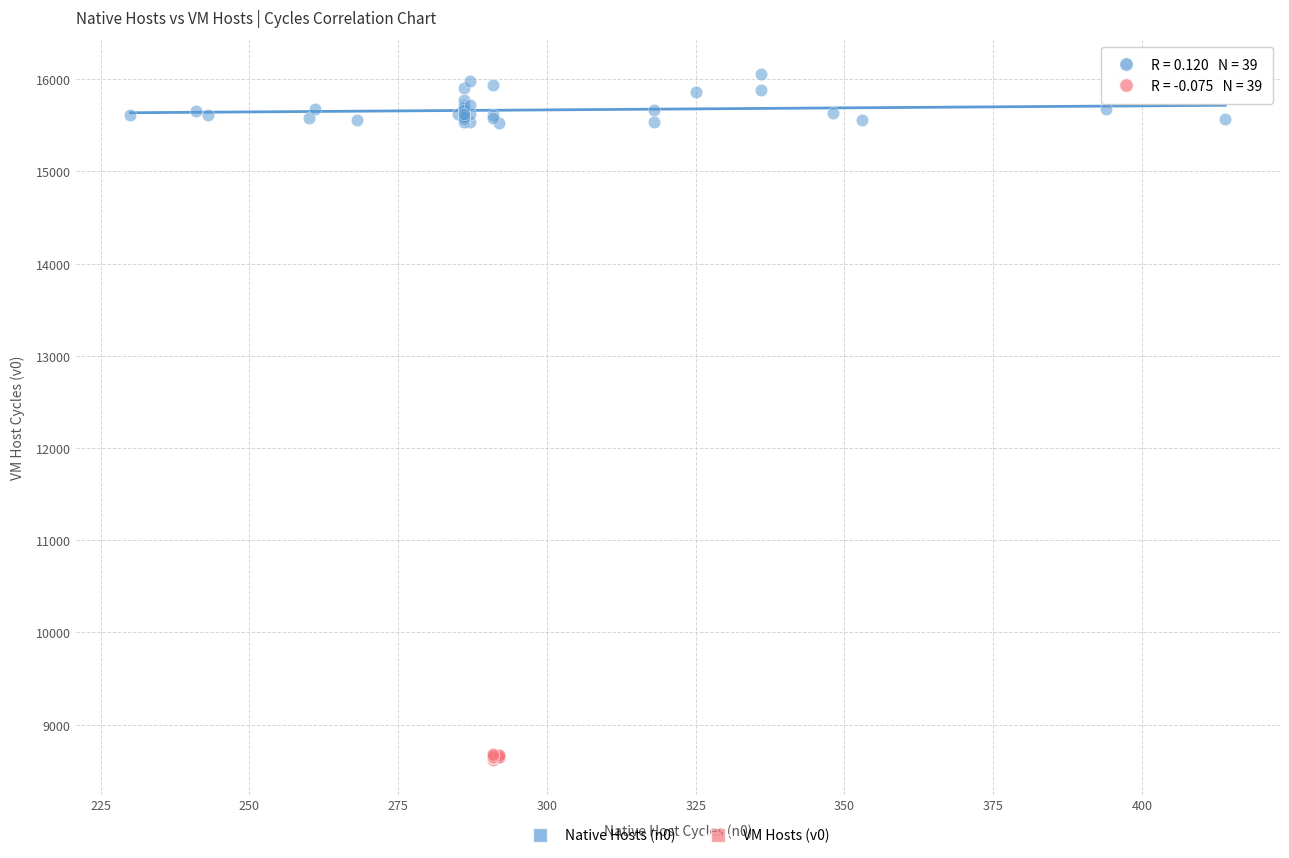

Which series has the largest Y range (max minus min)?

Native Hosts (n0)